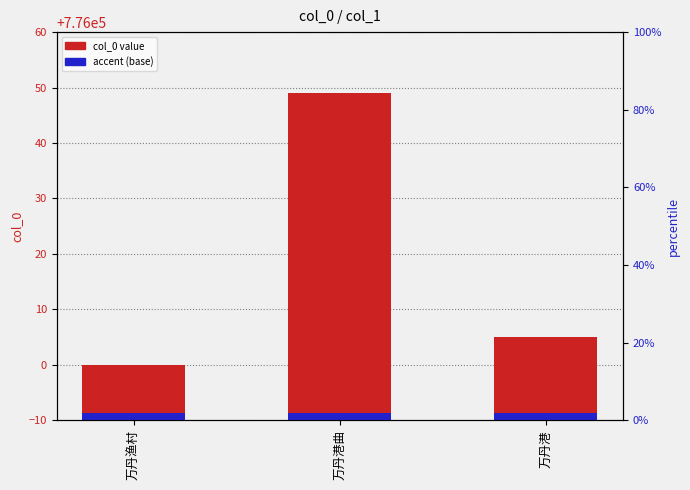

Are the bars horizontal?

No